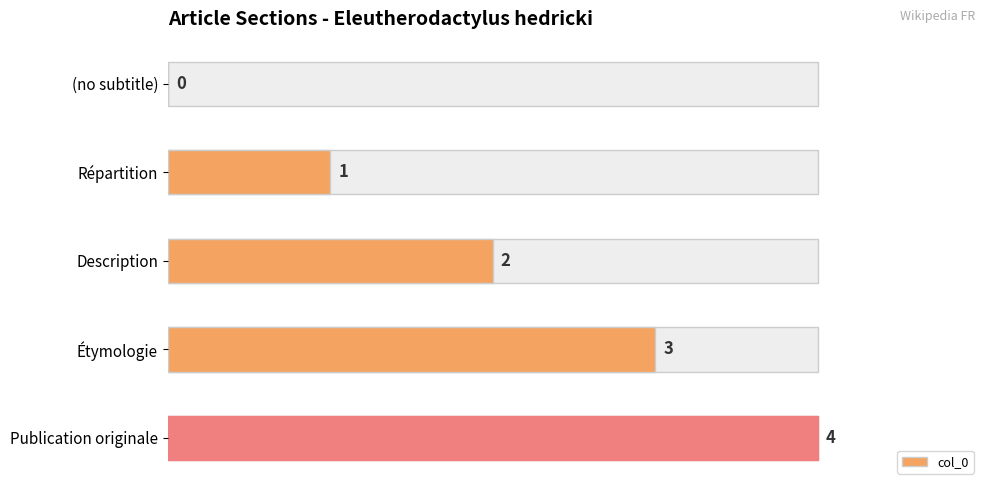

The value at Répartition is 1. True or false?

True